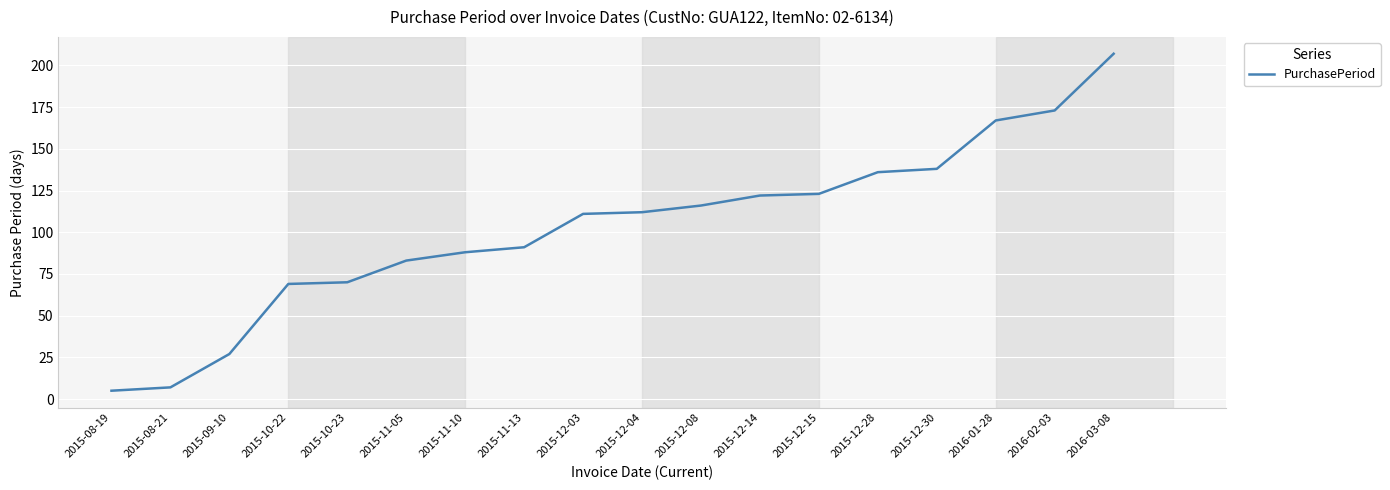

True or false: the data shows 7 at 2015-08-21.

True